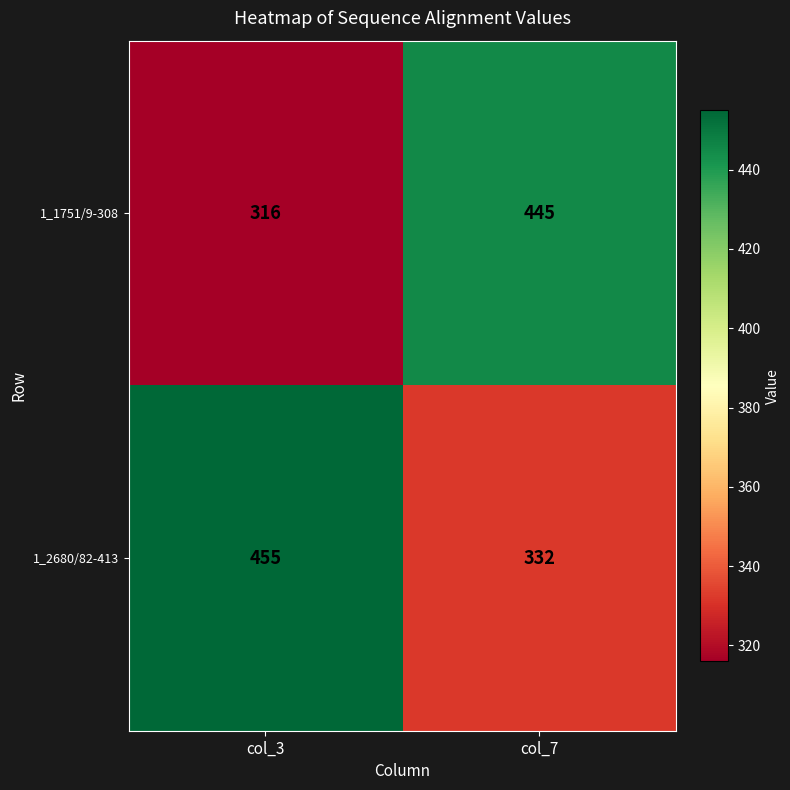

What is the average value of the 1_2680/82-413 series?

394